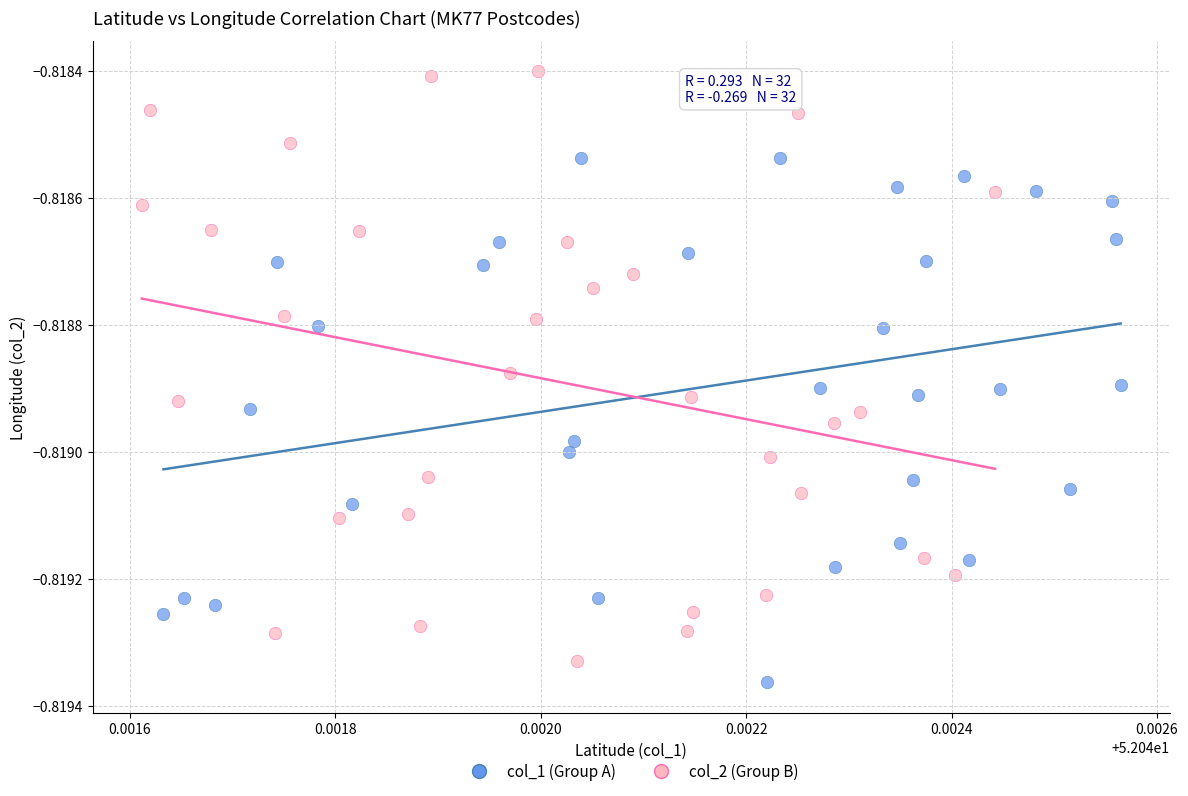

What are all the series names shown in the legend?

col_1 (Group A), col_2 (Group B)